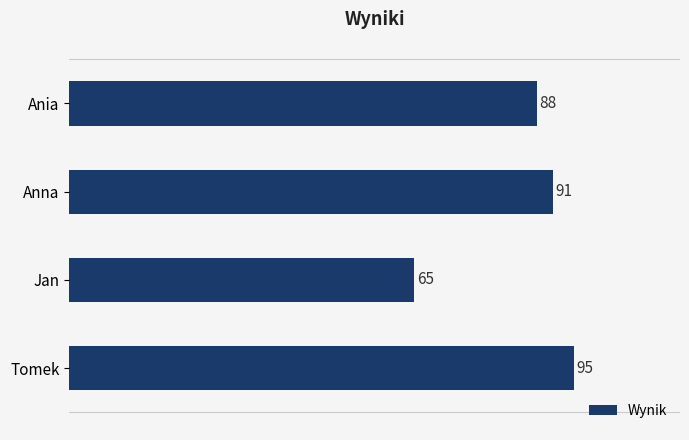

Read the value at Anna, to the nearest 5.

90